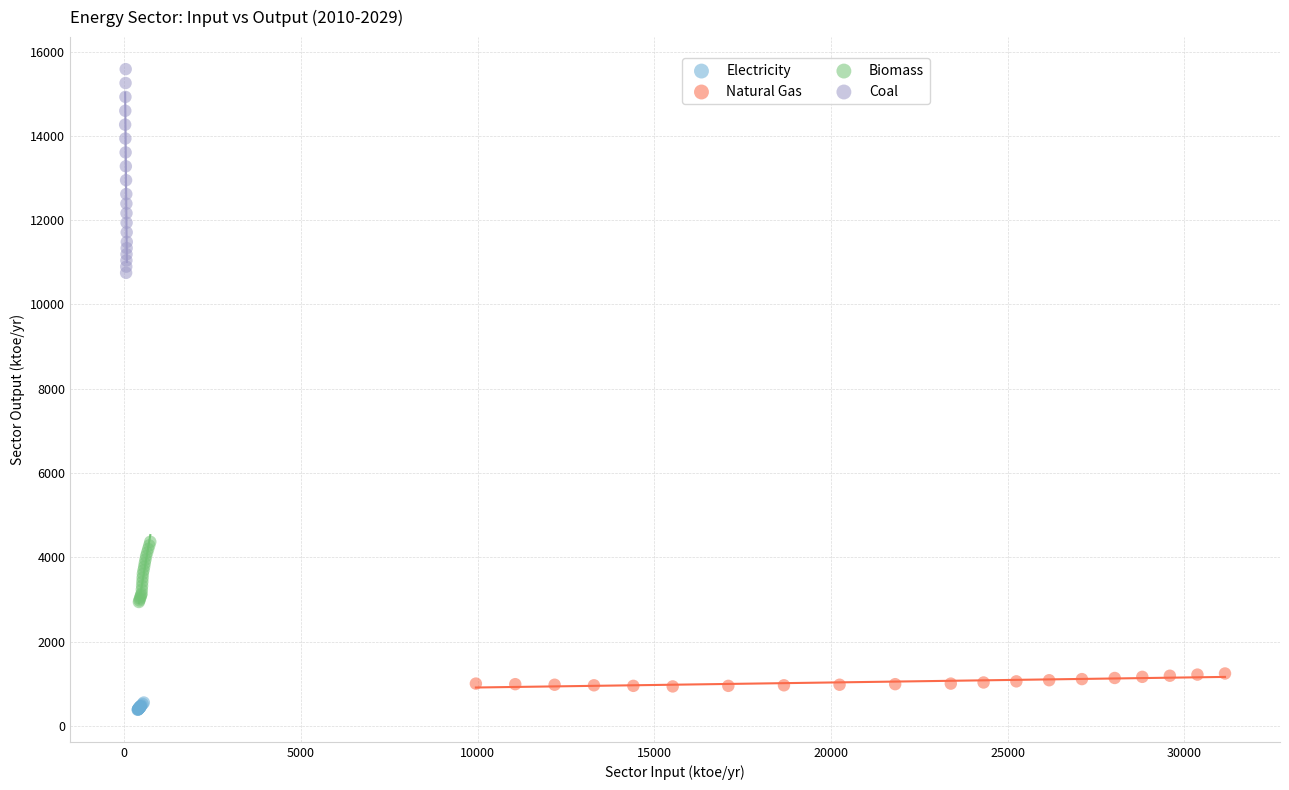

Which series reaches the maximum Y coordinate?

Coal